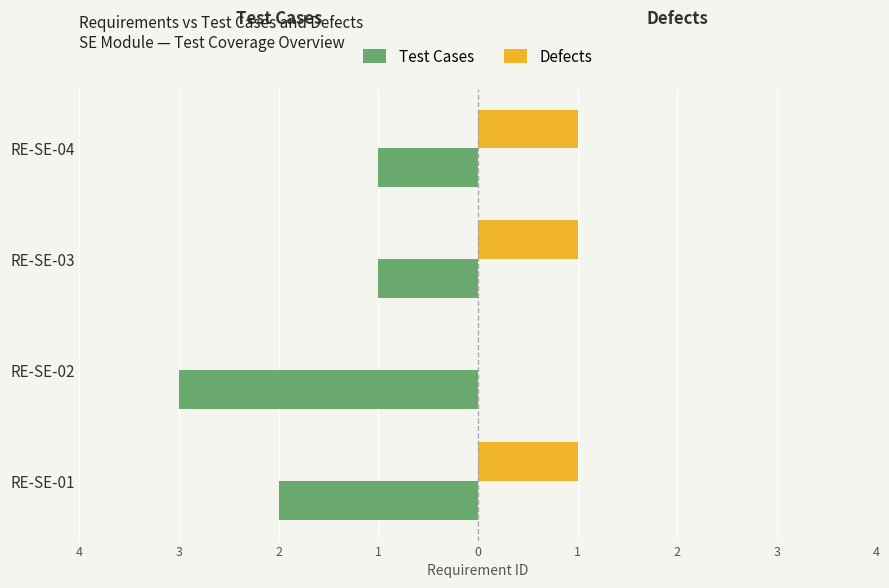

Reading left to right, list all the values displayed in this chart.

Test Cases: -2	-3	-1	-1
Defects: 1	0	1	1